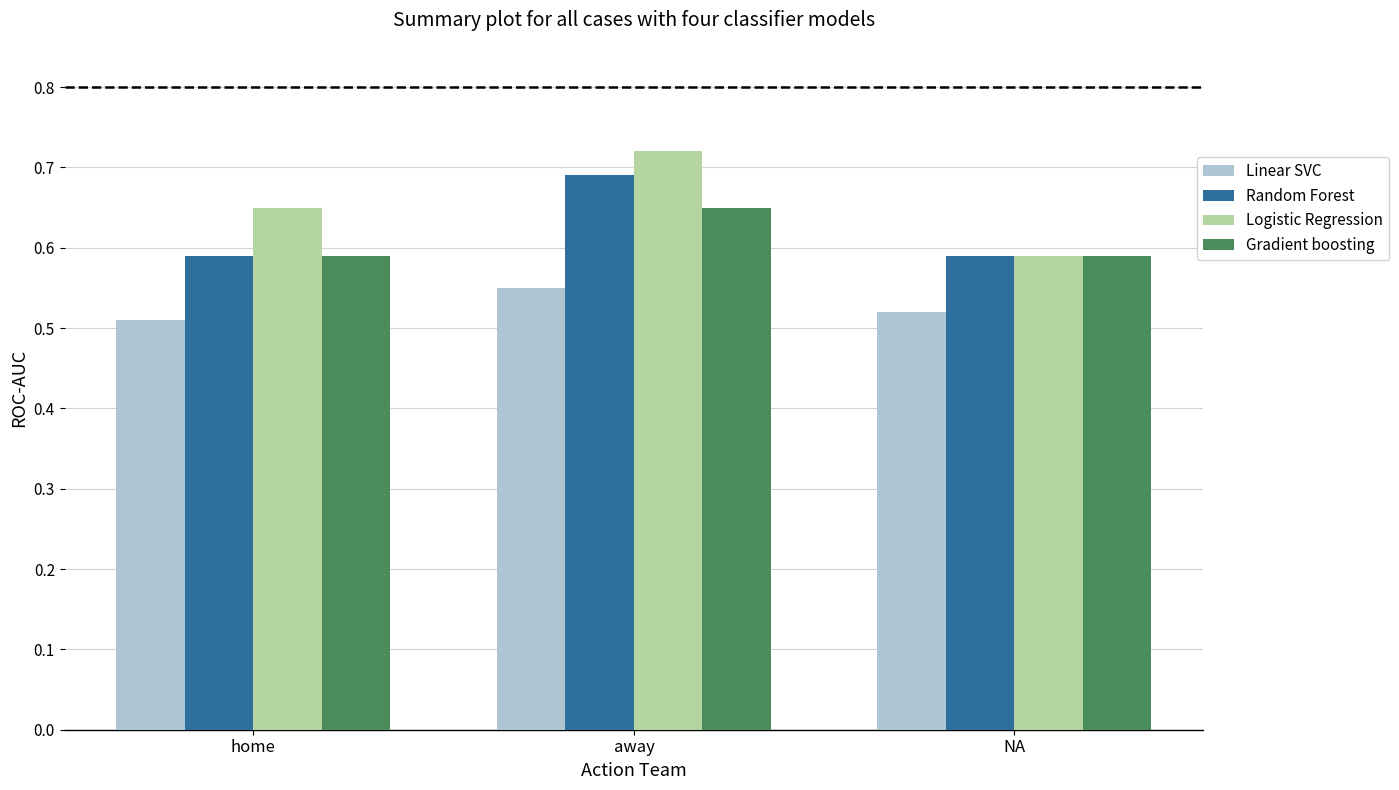

Between home and away, which series saw the biggest shift?

Random Forest